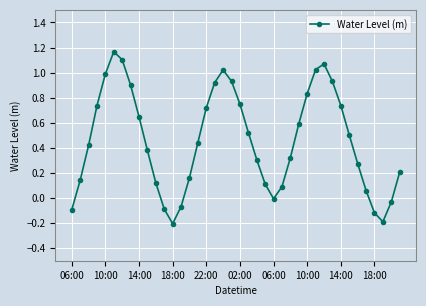

How many lines are shown in the chart?

1